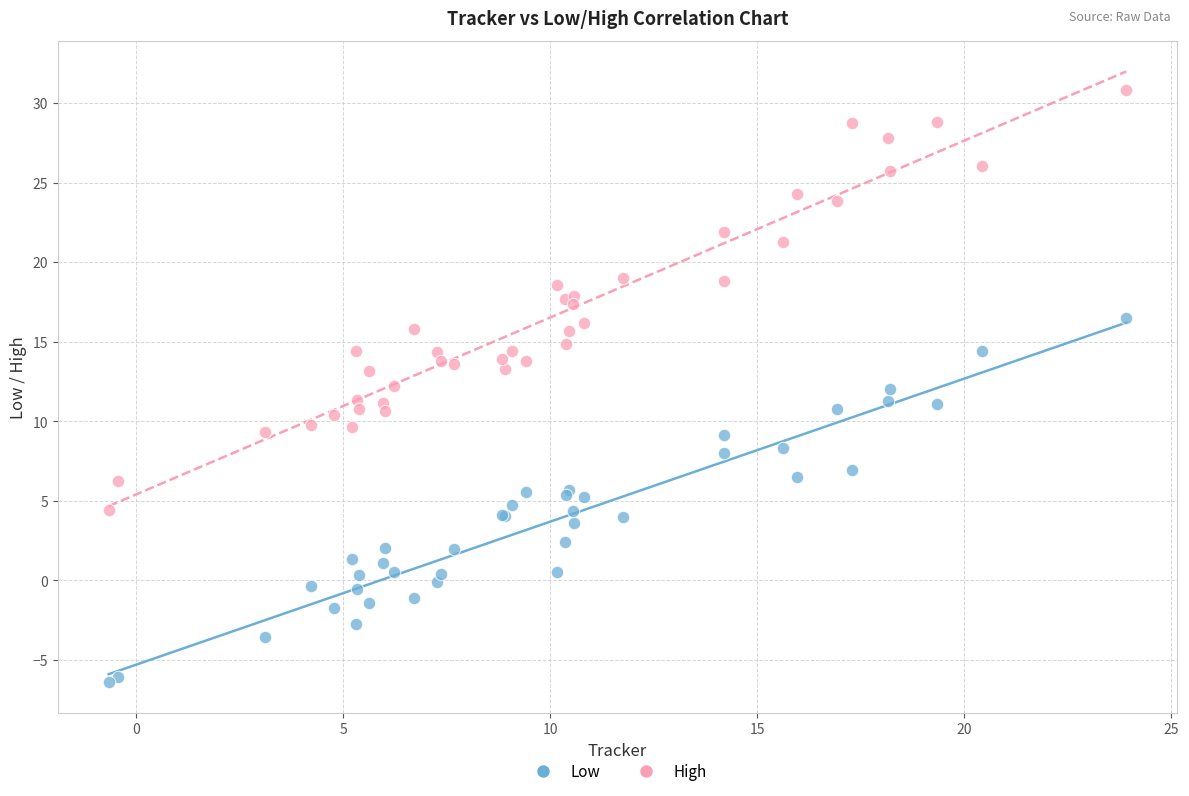

Which series reaches the minimum Y coordinate?

Low